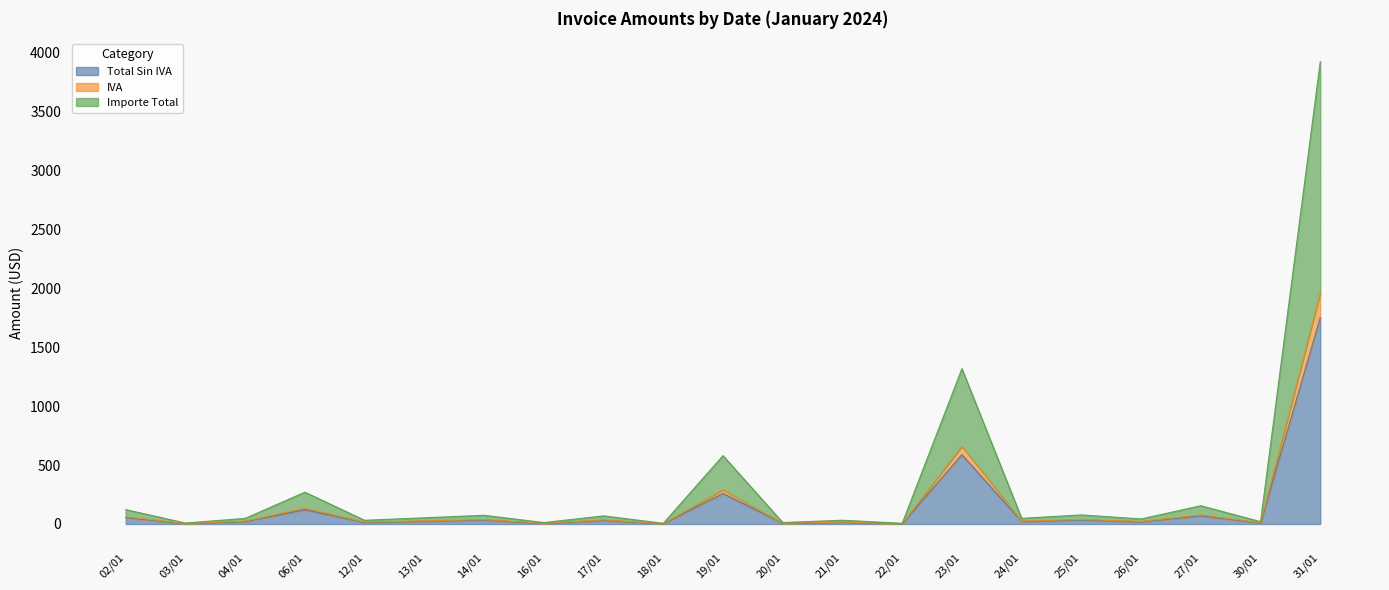

Does the chart display data point markers on the line(s)?

No